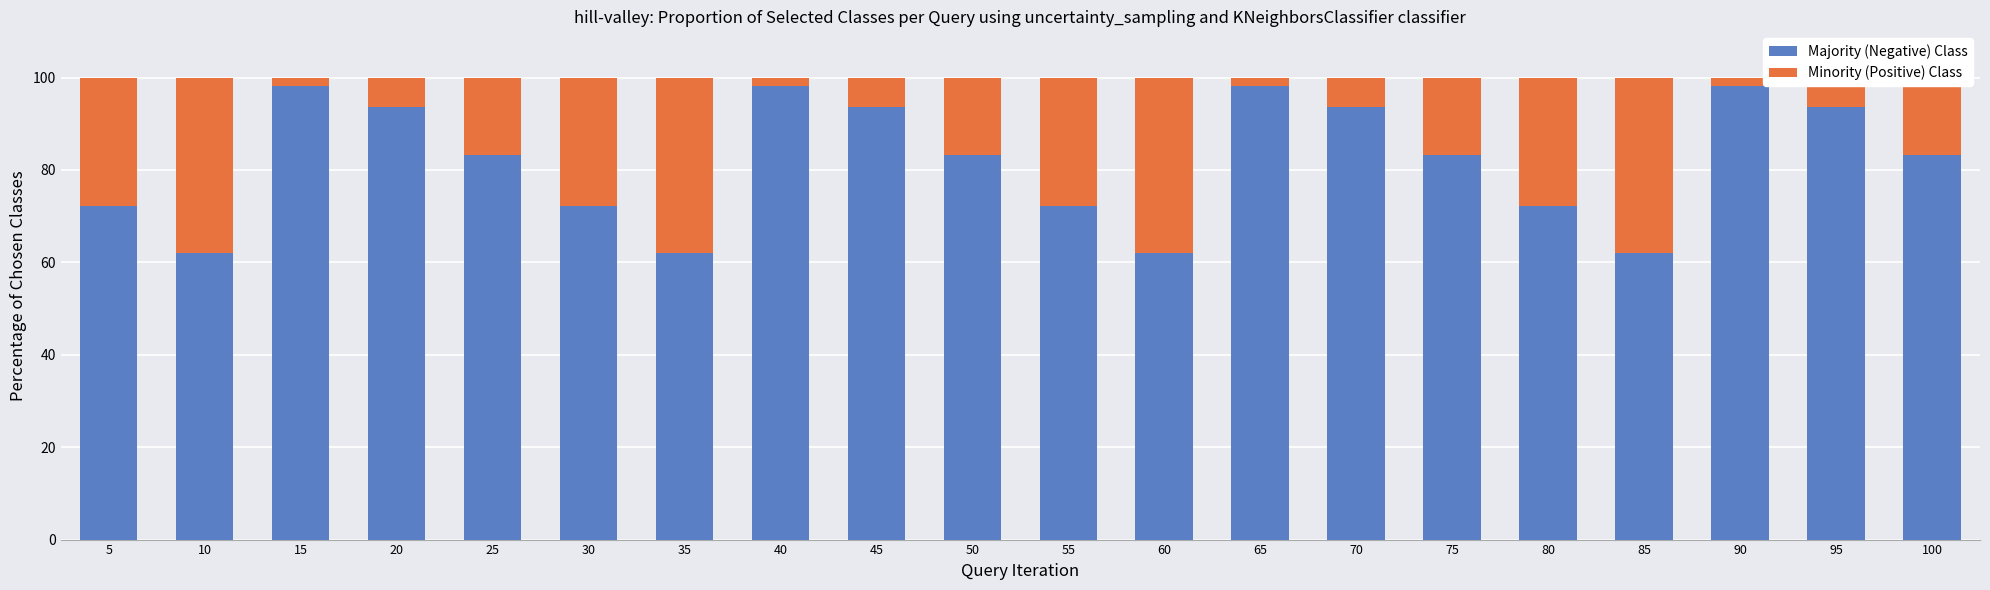

The Majority (Negative) Class series shows 33.6 at 45. True or false?

False